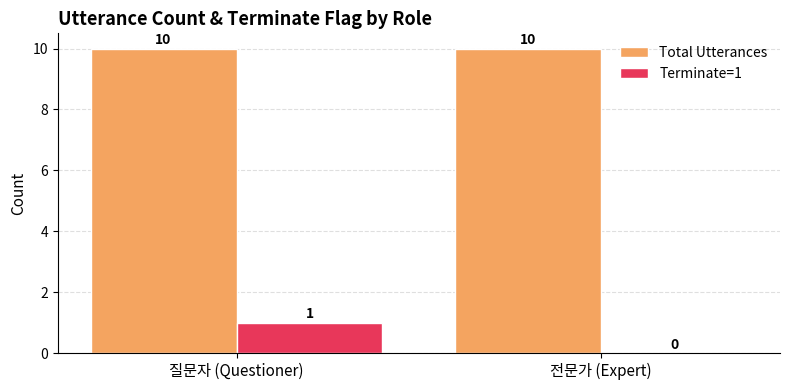

The Total Utterances series shows 10 at 질문자 (Questioner). True or false?

True